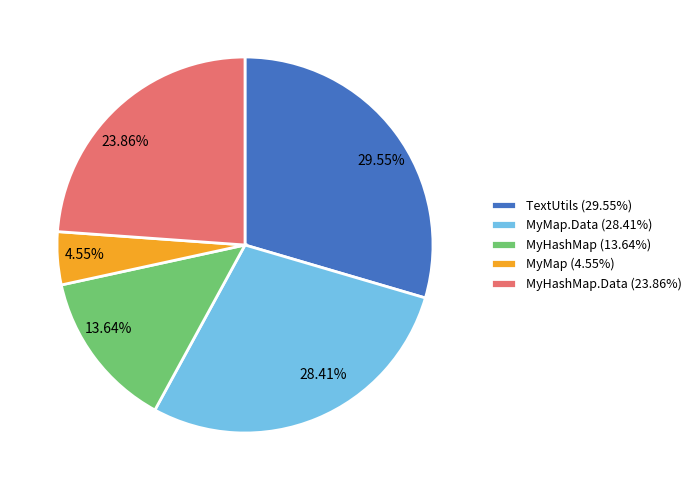

Does any single category account for the majority?

No